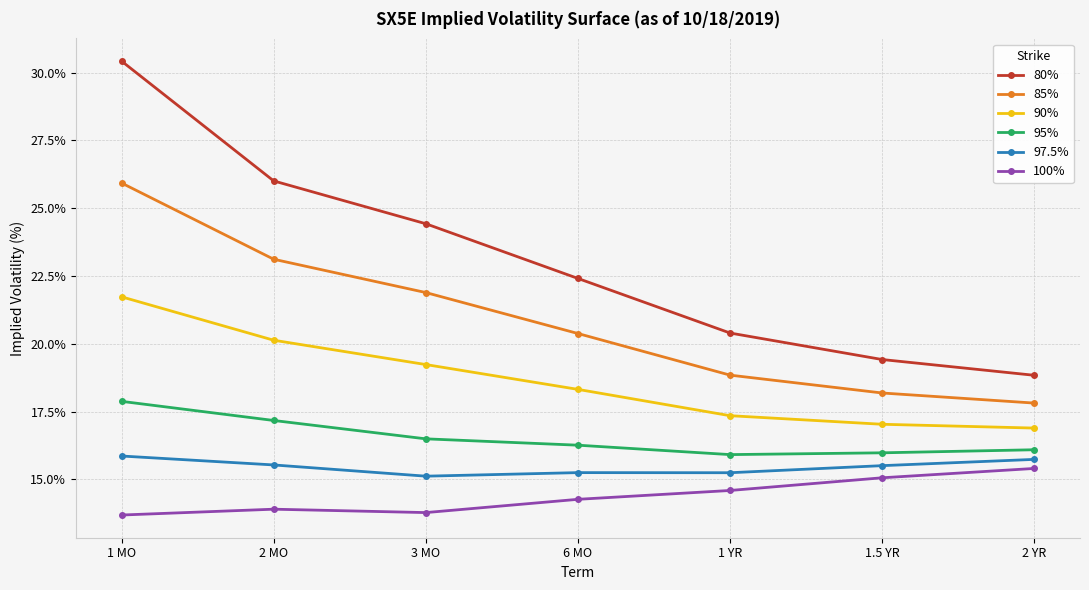

At 3 MO, list the series in order from smallest to largest.

100%, 97.5%, 95%, 90%, 85%, 80%